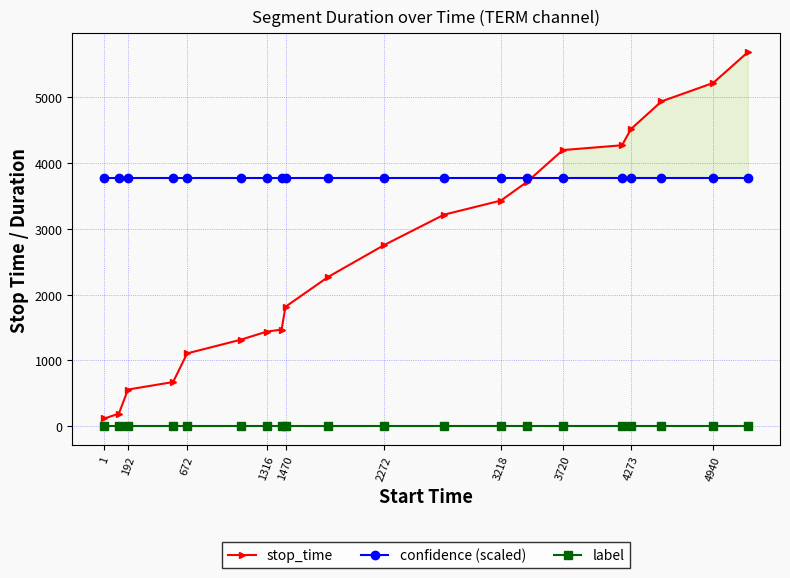

Where is label nearest to the value 0?

1